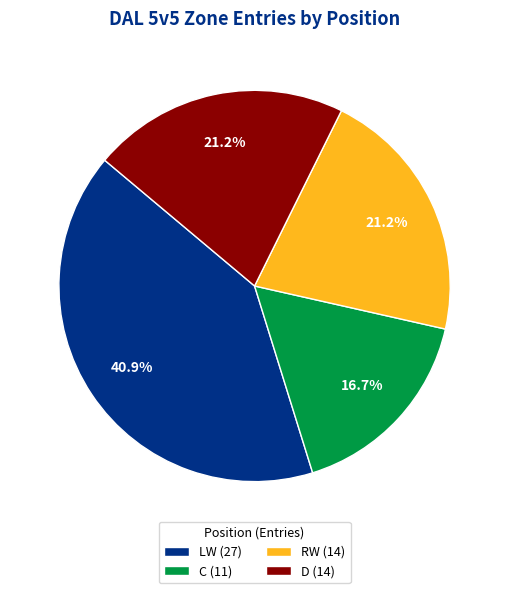

What is the total percentage of RW and D?

42.4%